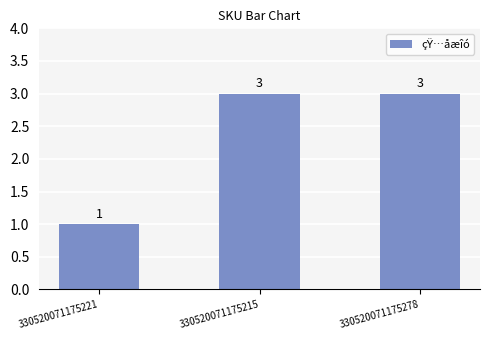

What is the value of the 3rd bar from the left?

3